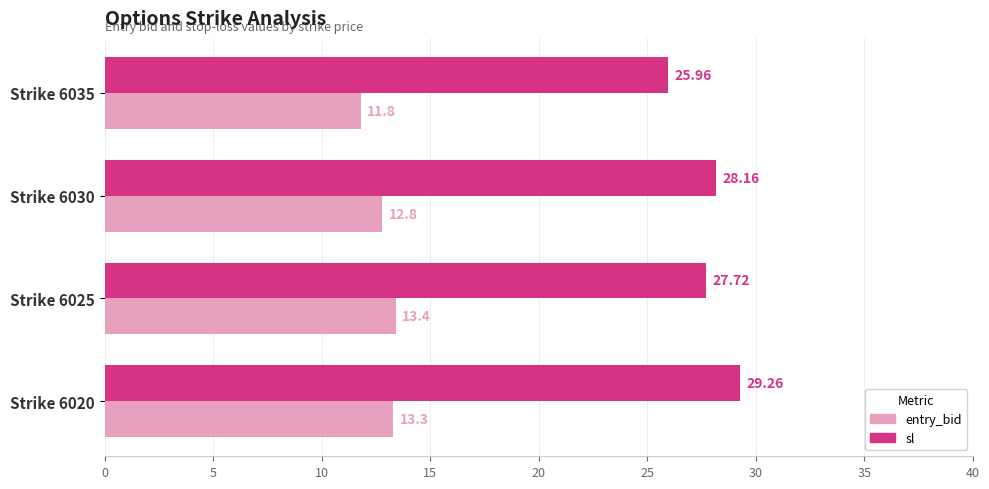

What is the minimum value for sl?

26.0